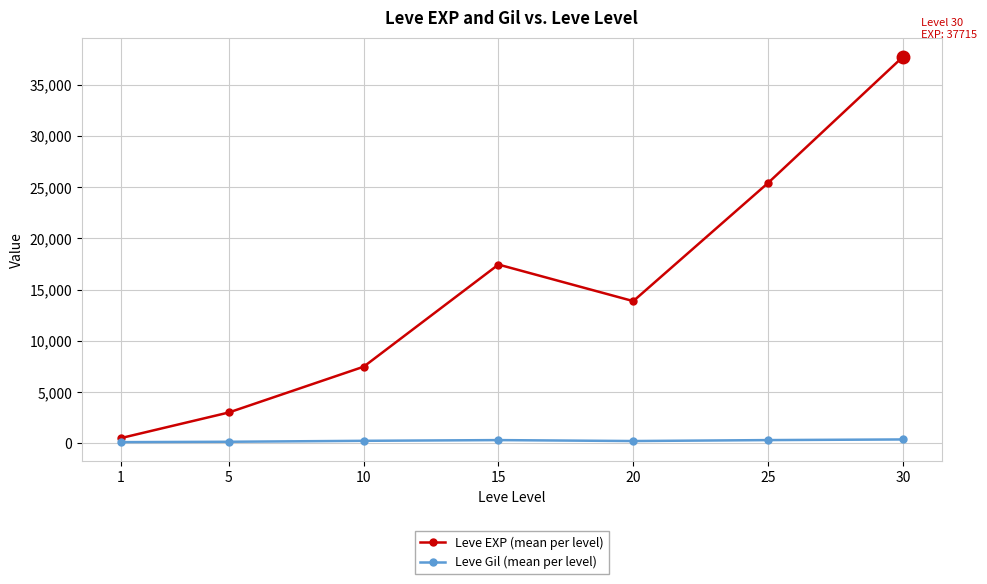

True or false: Leve EXP (mean per level) and Leve Gil (mean per level) cross at least once.

False